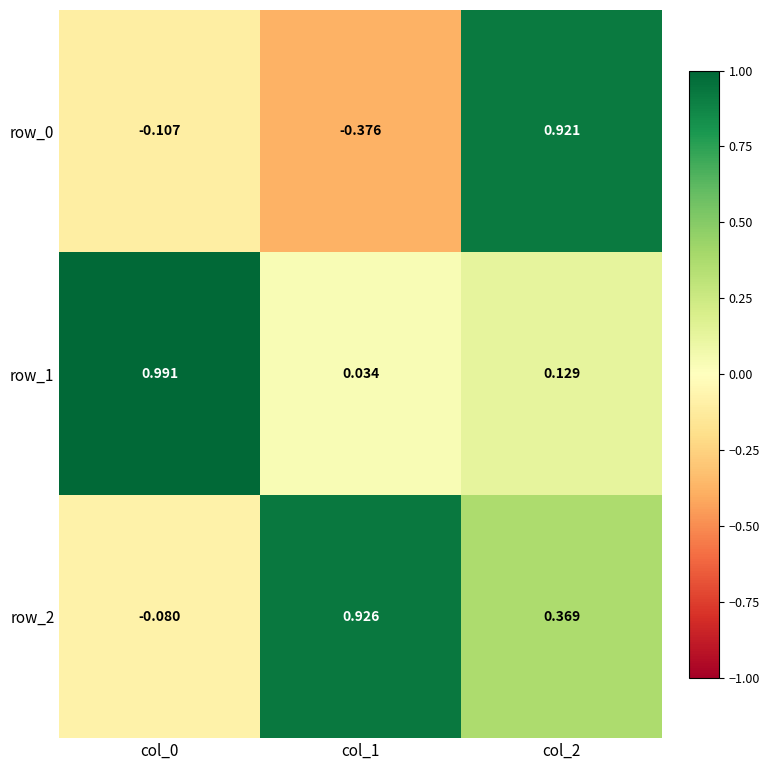

Is the value of row_1 at col_2 greater than the value of row_0 at col_2?

No